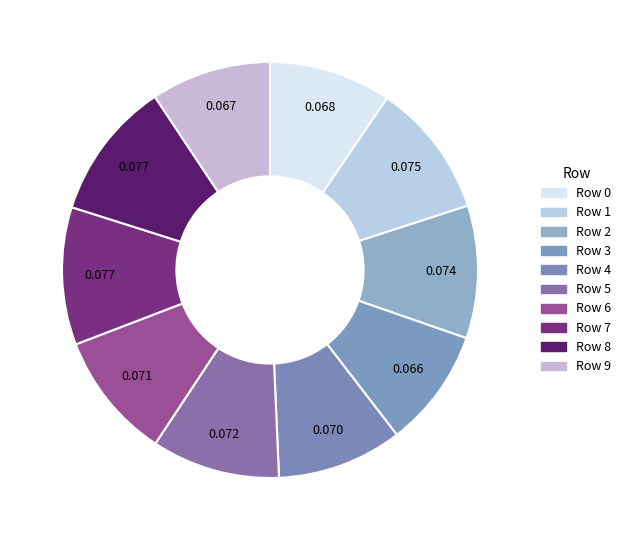

Which slice is the smallest?

3